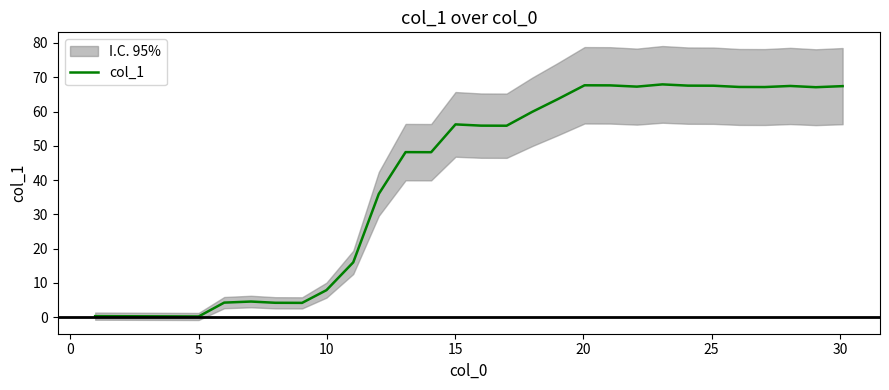

What is the highest value of the col_1 series?

67.9